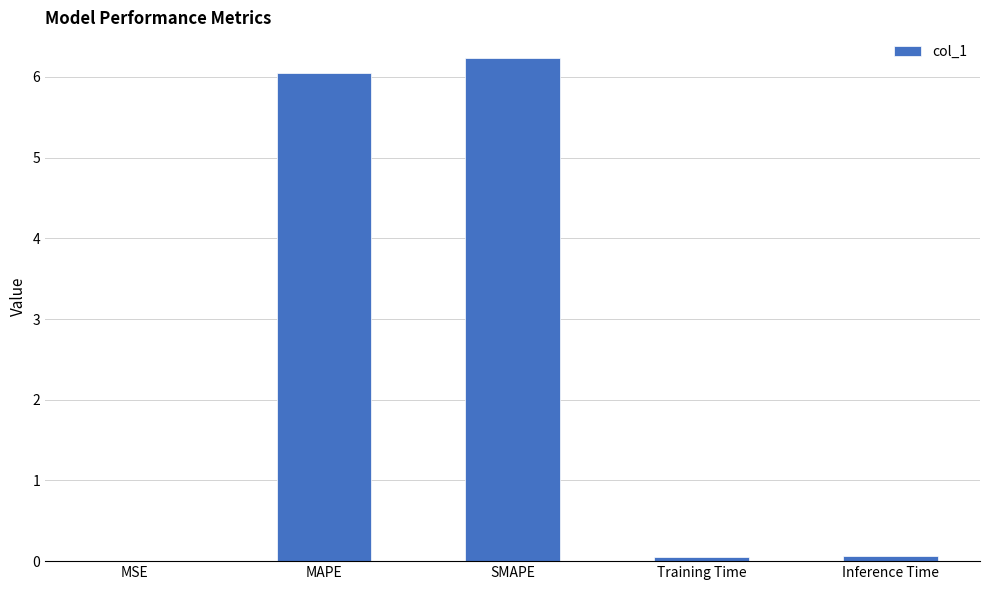

What is the maximum value shown in the chart?

6.2